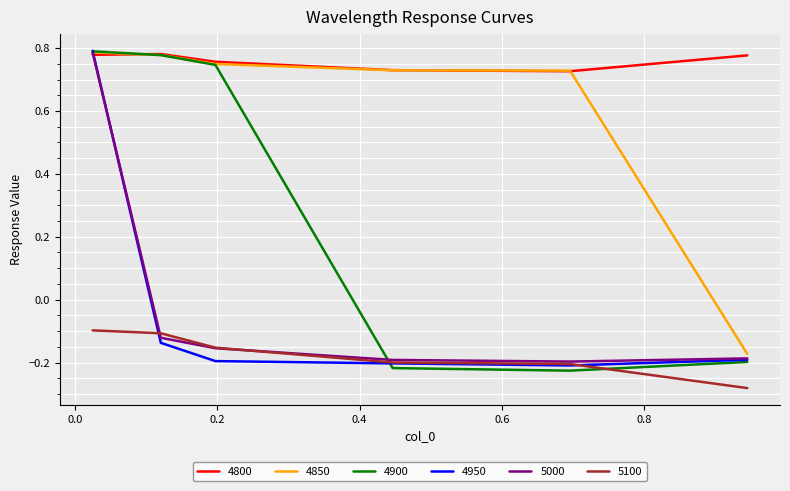

Which series has the largest range (max minus min)?

4900